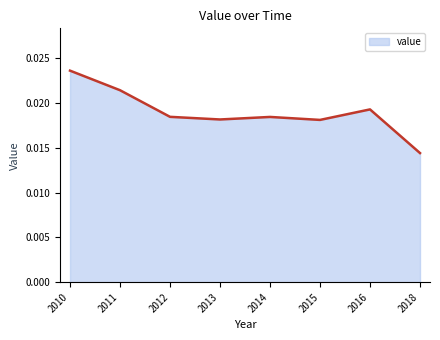

Does the chart have visible grid lines?

No